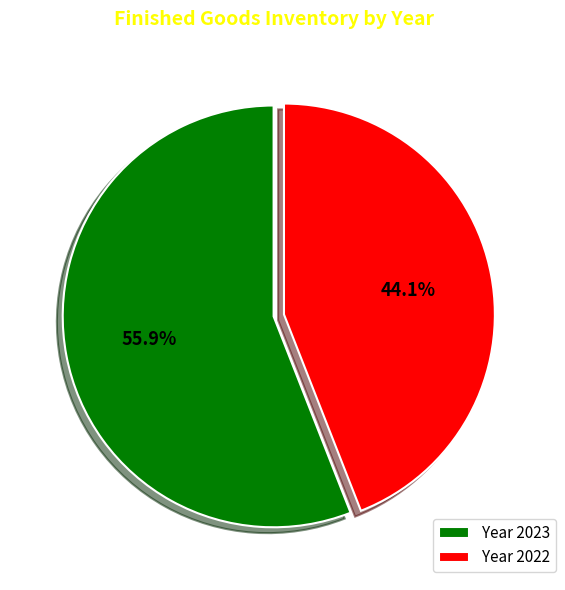

What portion of the pie excludes Year 2022?

55.9%